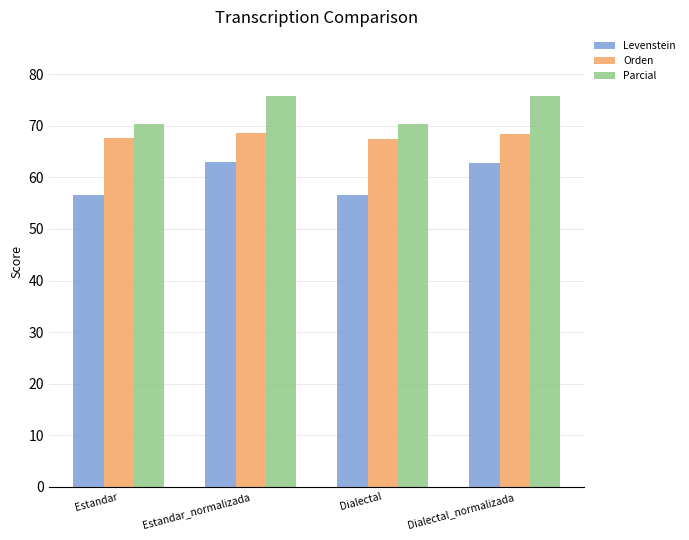

What is the minimum value shown in the chart?

56.5